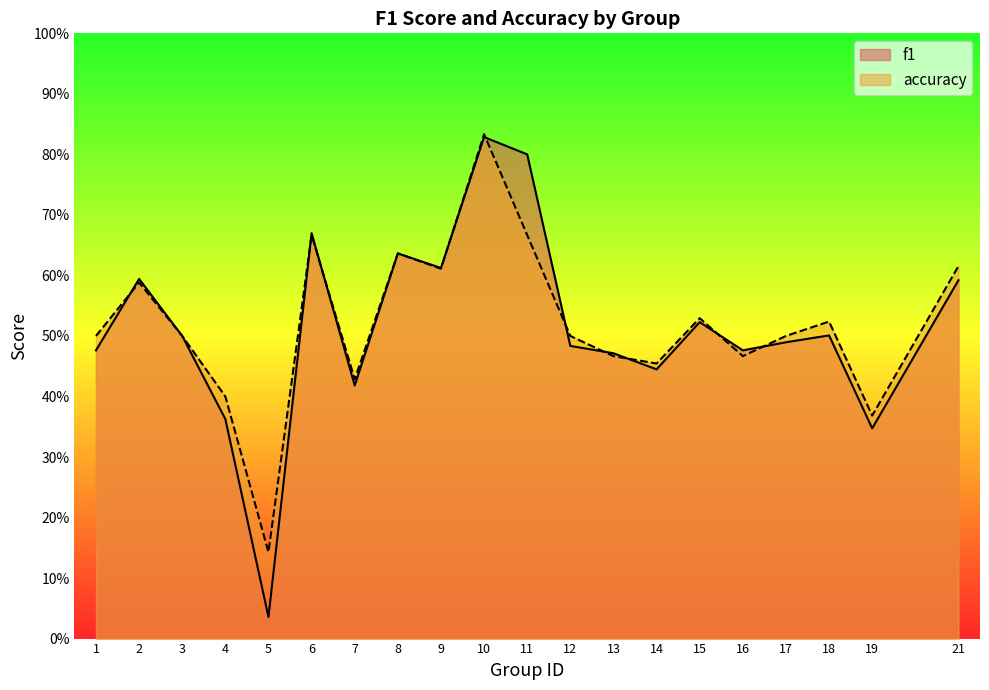

The value of accuracy at 4 is 0.4. True or false?

True